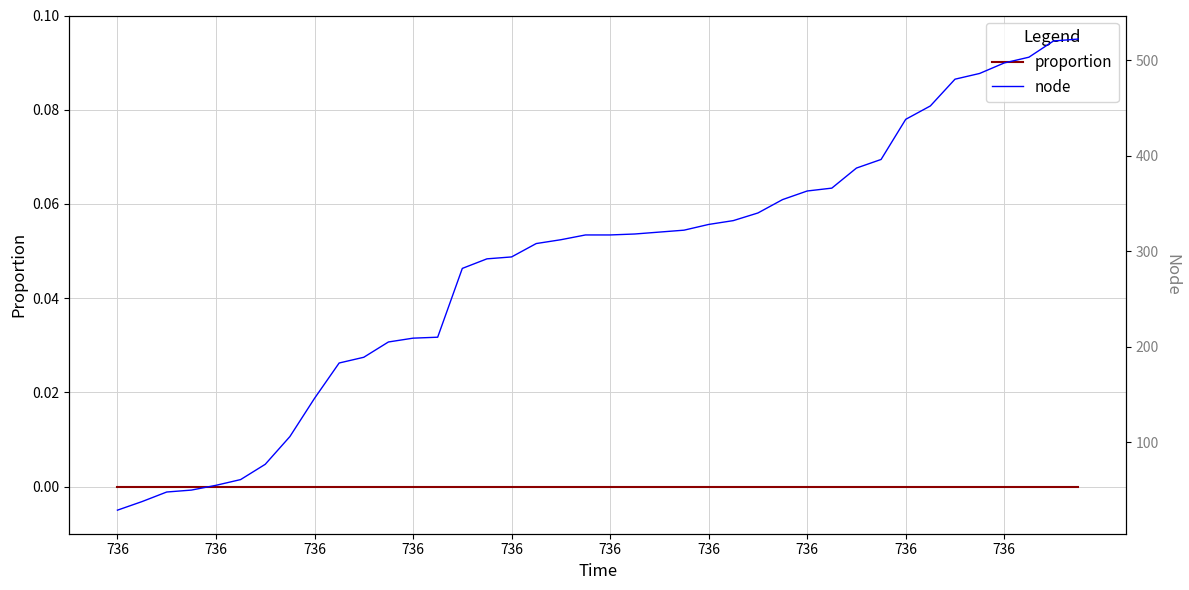

What is the value of the node point at the 32nd from the left?

396